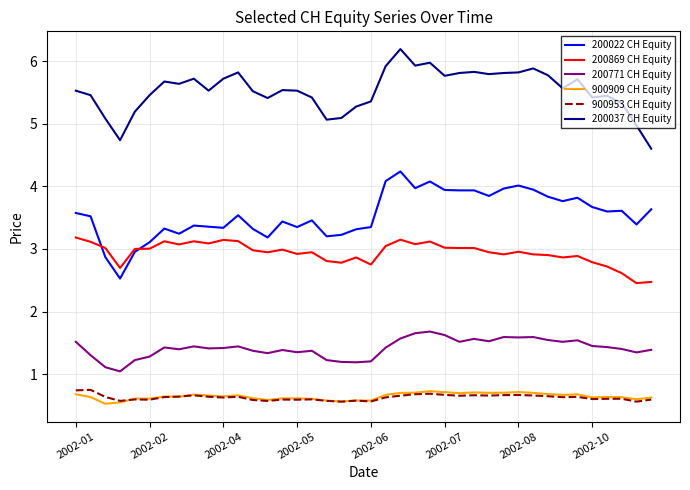

How many 900953 CH Equity values are between 0 and 1?

40